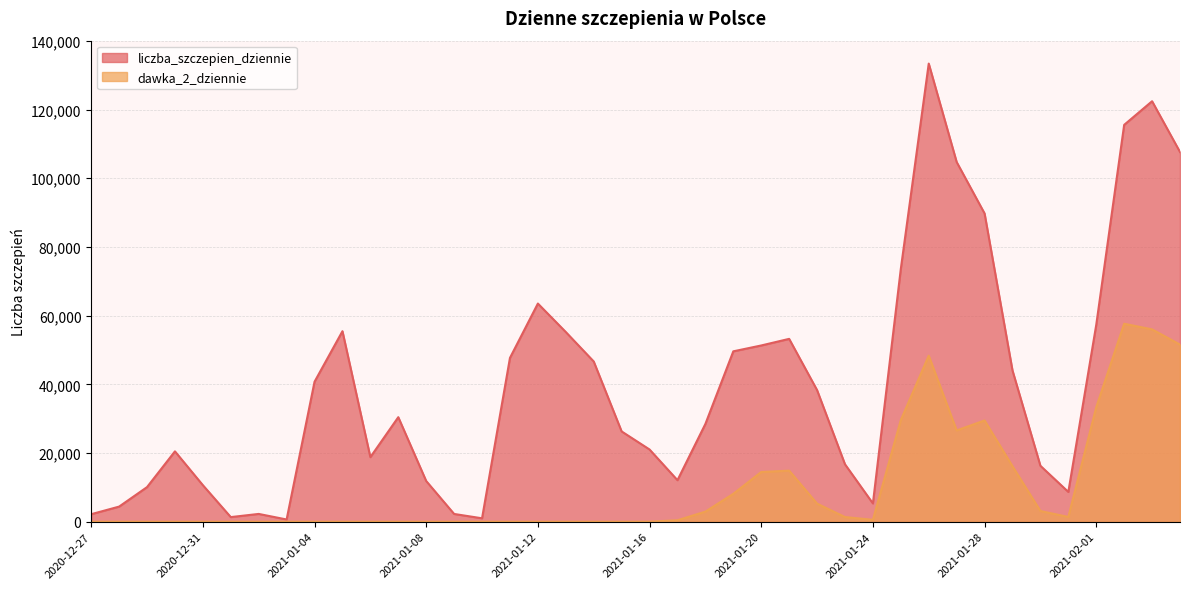

The value of dawka_2_dziennie at 2021-01-08 is 1. True or false?

True